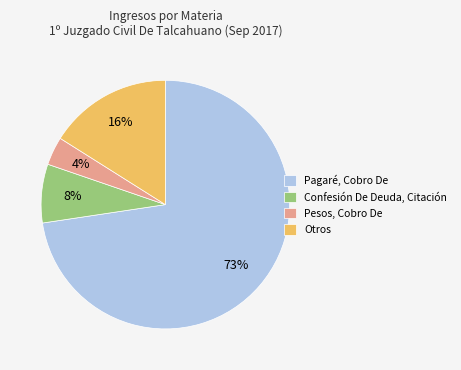

Is Otros the majority of the pie?

No